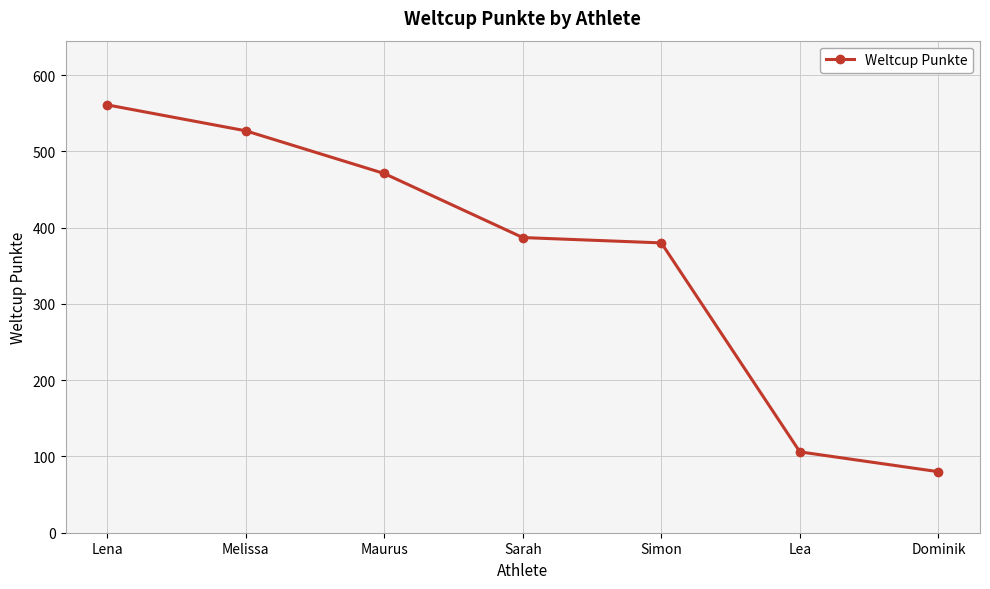

How many values are below 387?

3